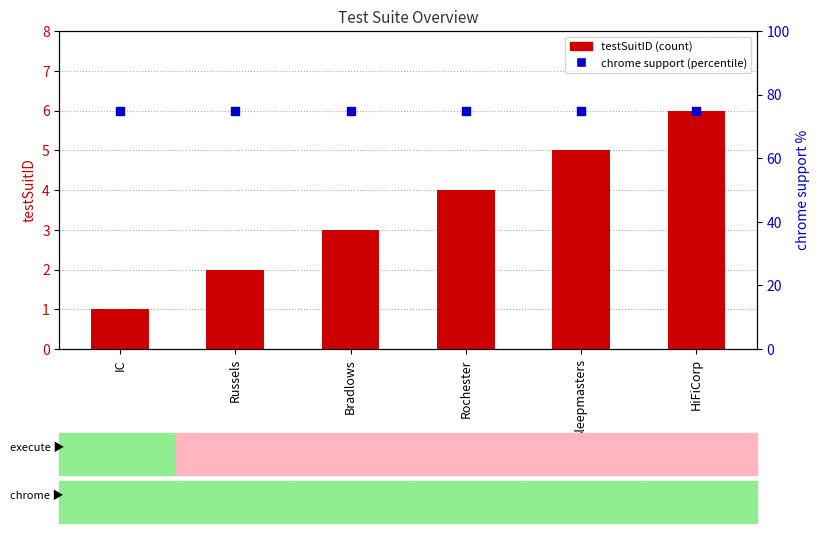

Which series has the largest total across all categories?

chrome support (percentile)